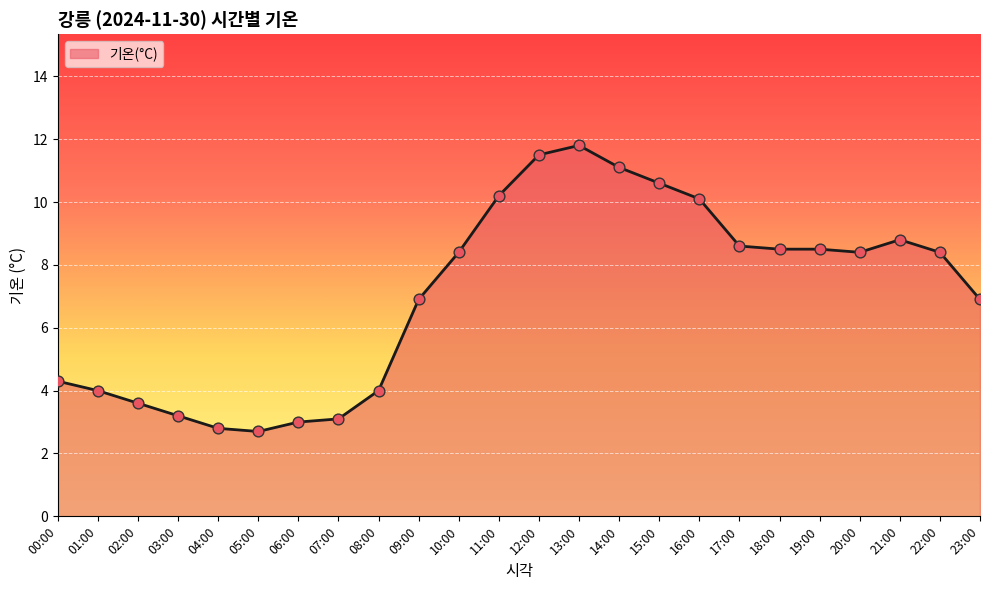

What is the ratio of the value at 13:00 to the value at 14:00?

1.1